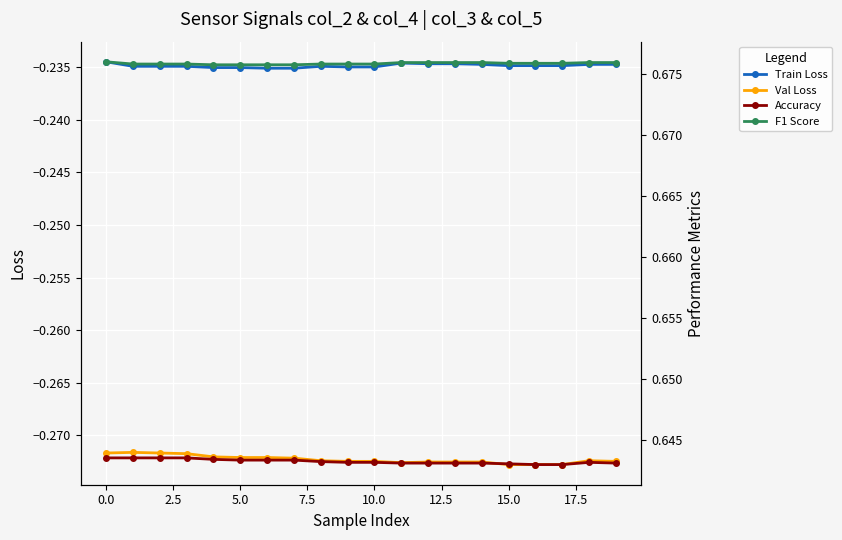

At 16, list the series in order from largest to smallest.

F1 Score, Accuracy, Train Loss, Val Loss